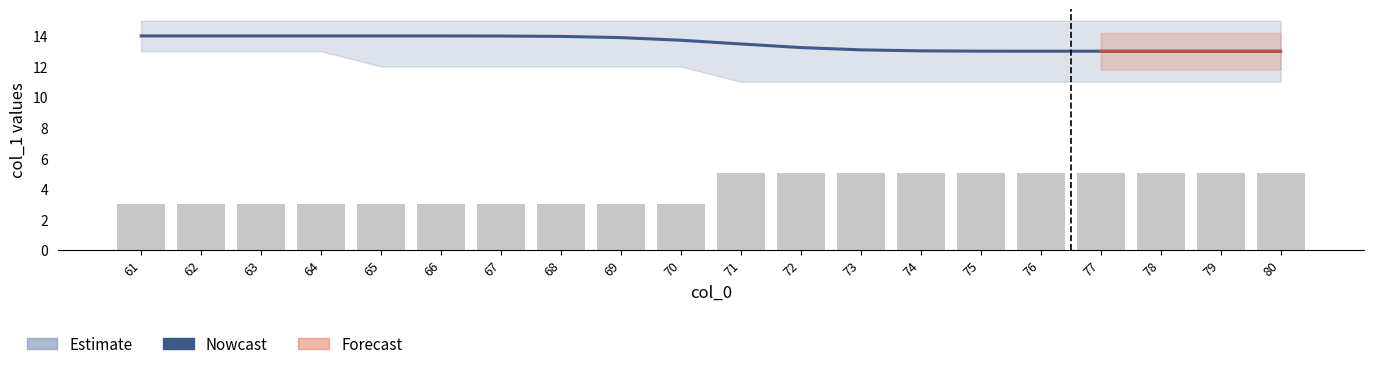

Reading left to right, list all the values displayed in this chart.

Nowcast: 14.0	14.0	14.0	14.0	14.0	14.0	14.0	14.0	13.9	13.7	13.5	13.2	13.1	13.0	13.0	13.0	13.0	13.0	13.0	13.0
Count per group: 3.0	3.0	3.0	3.0	3.0	3.0	3.0	3.0	3.0	3.0	5.0	5.0	5.0	5.0	5.0	5.0	5.0	5.0	5.0	5.0